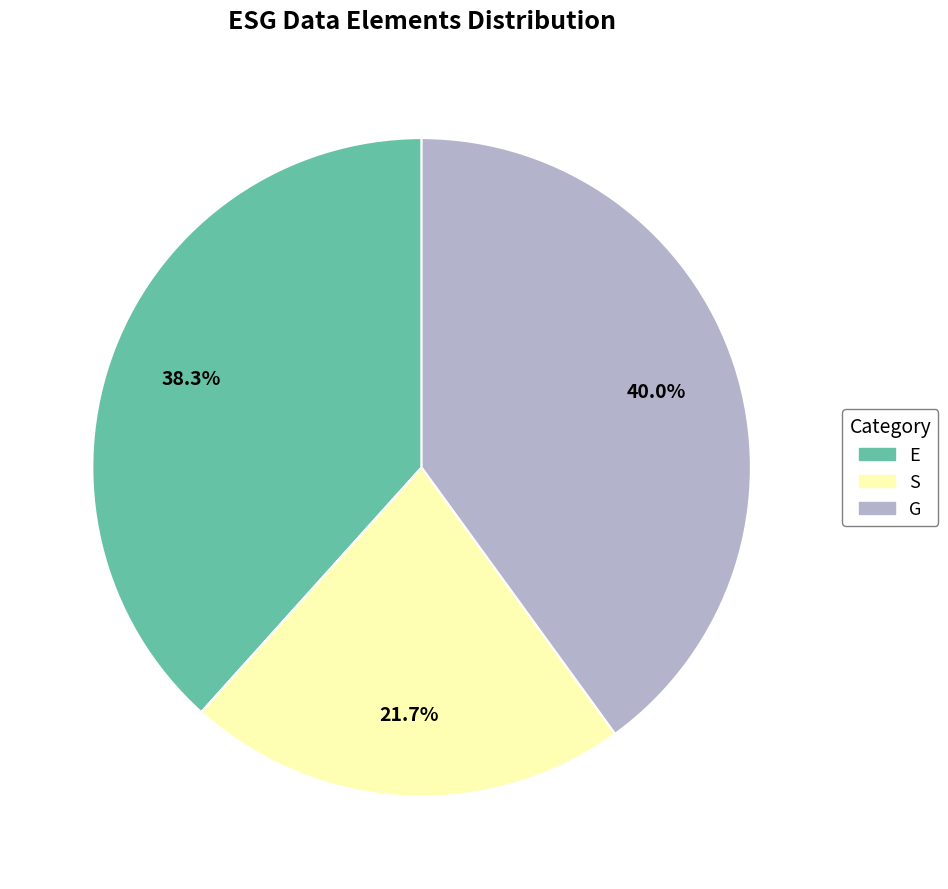

Which slice is the smallest?

S